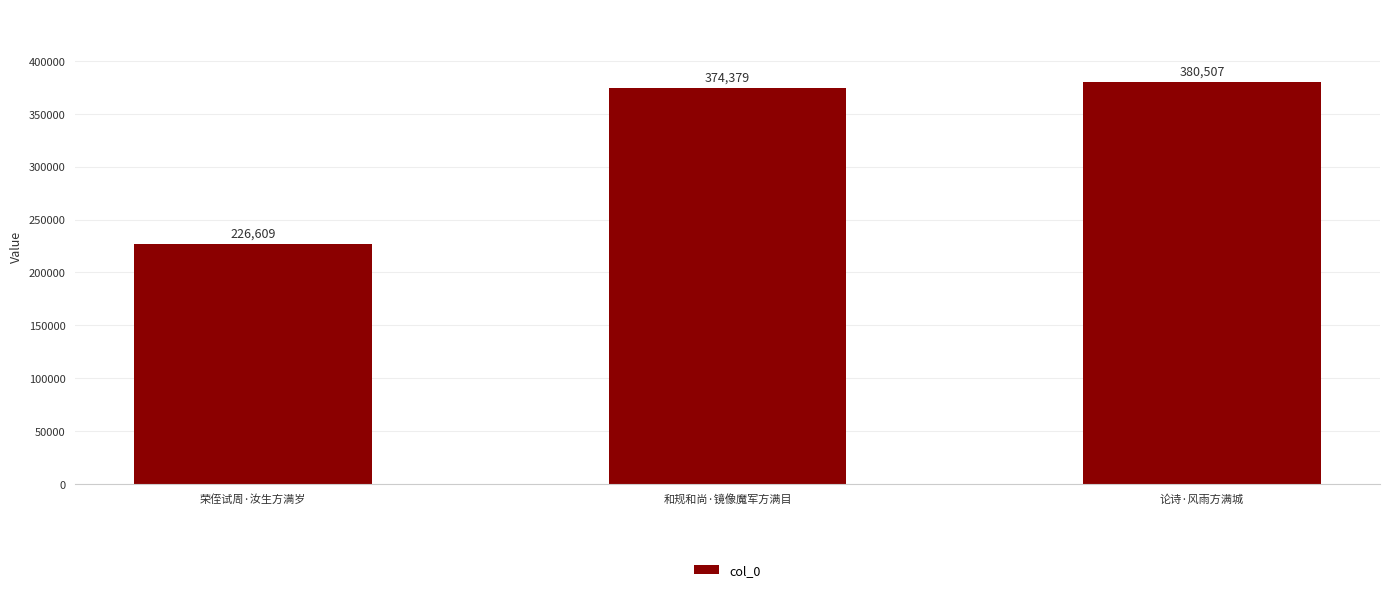

What is the average value?

327165